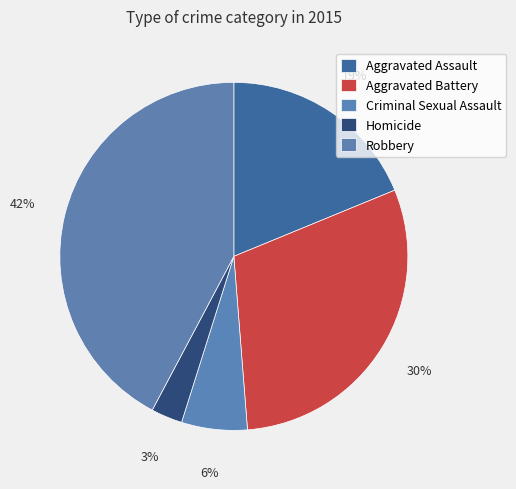

How many segments does this pie chart have?

5